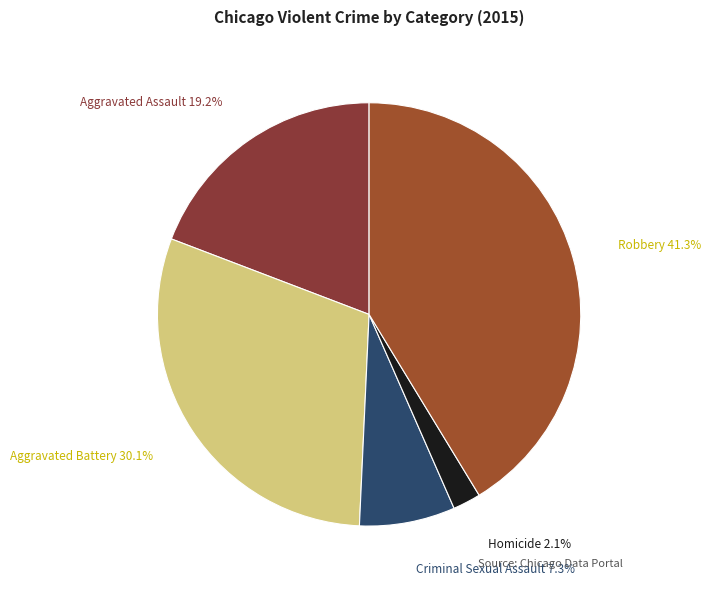

Is Robbery the majority of the pie?

No